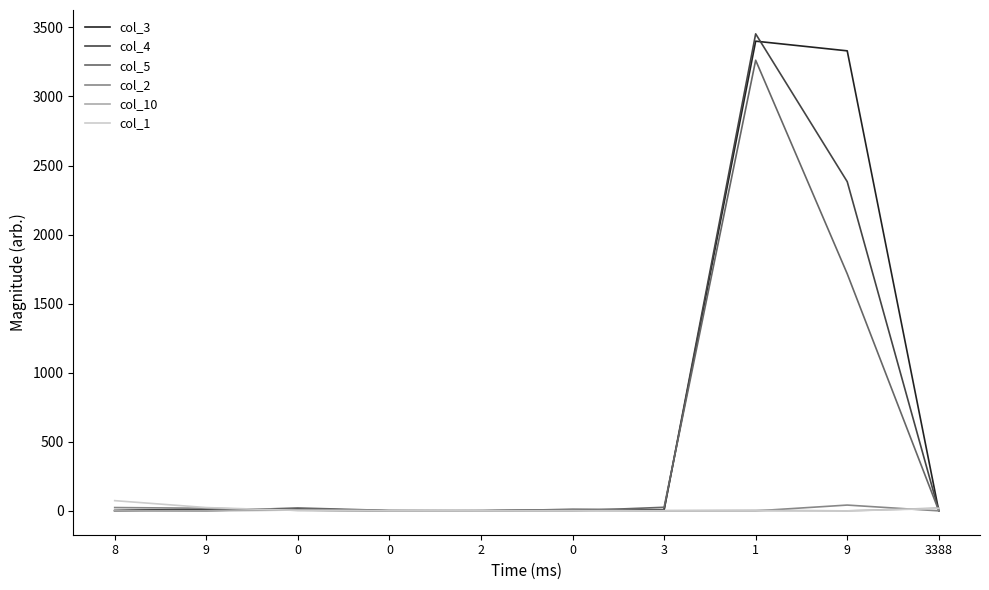

What are all the series names shown in the legend?

col_3, col_4, col_5, col_2, col_10, col_1